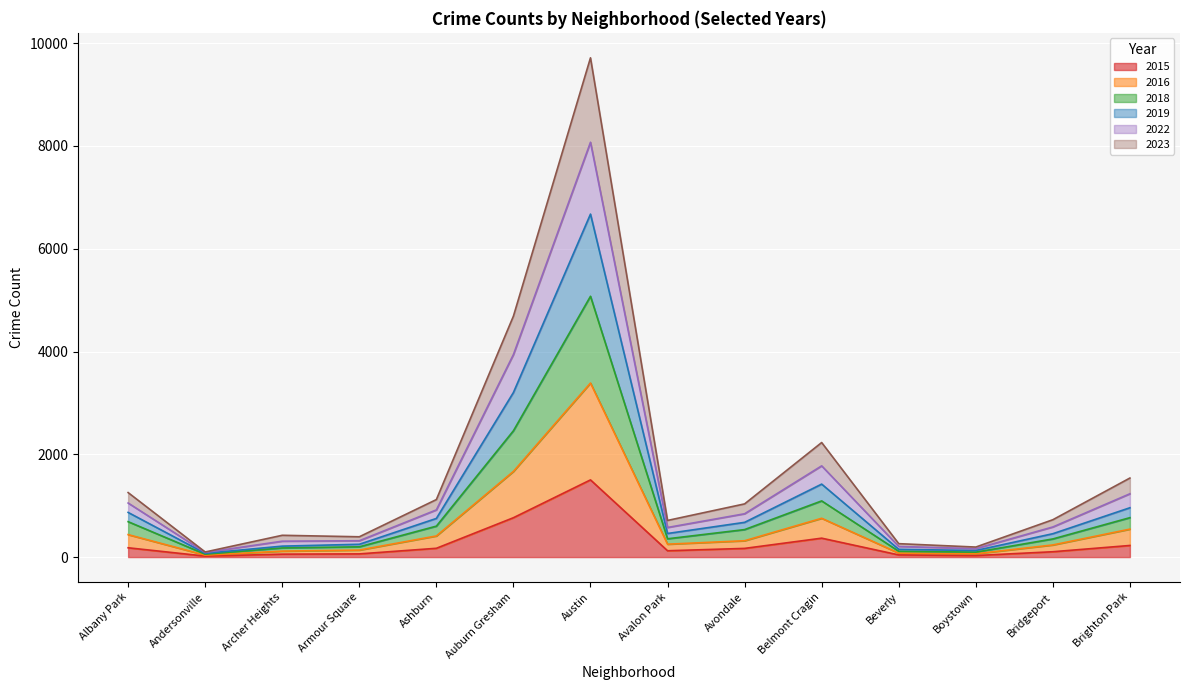

How many series are shown in this chart?

6